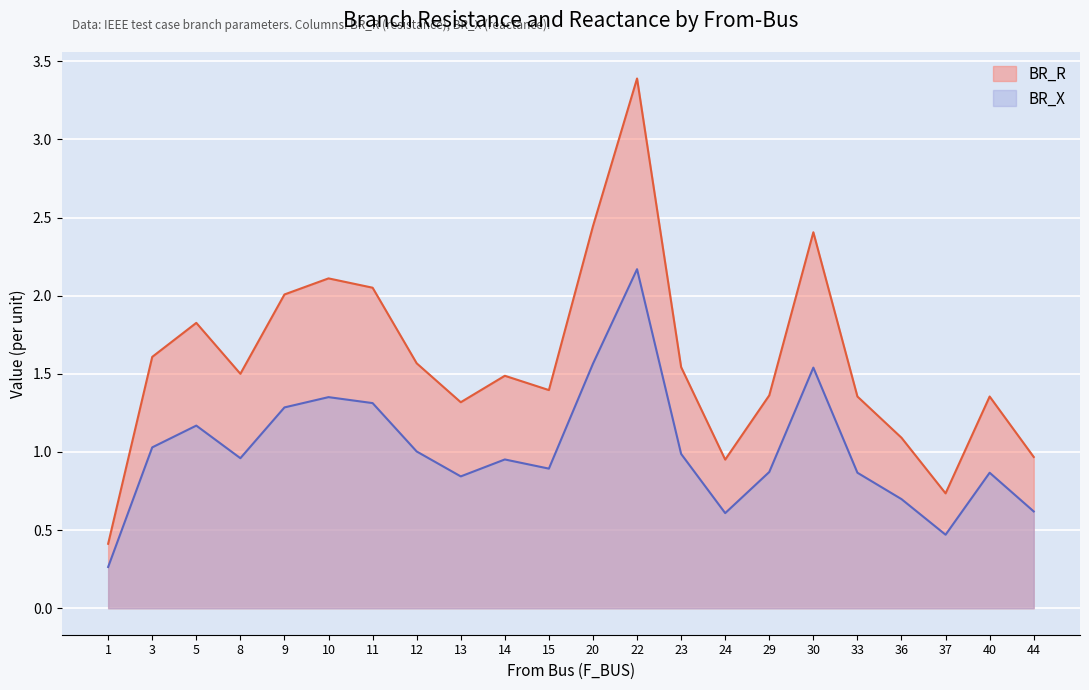

How many distinct data groups are displayed?

2